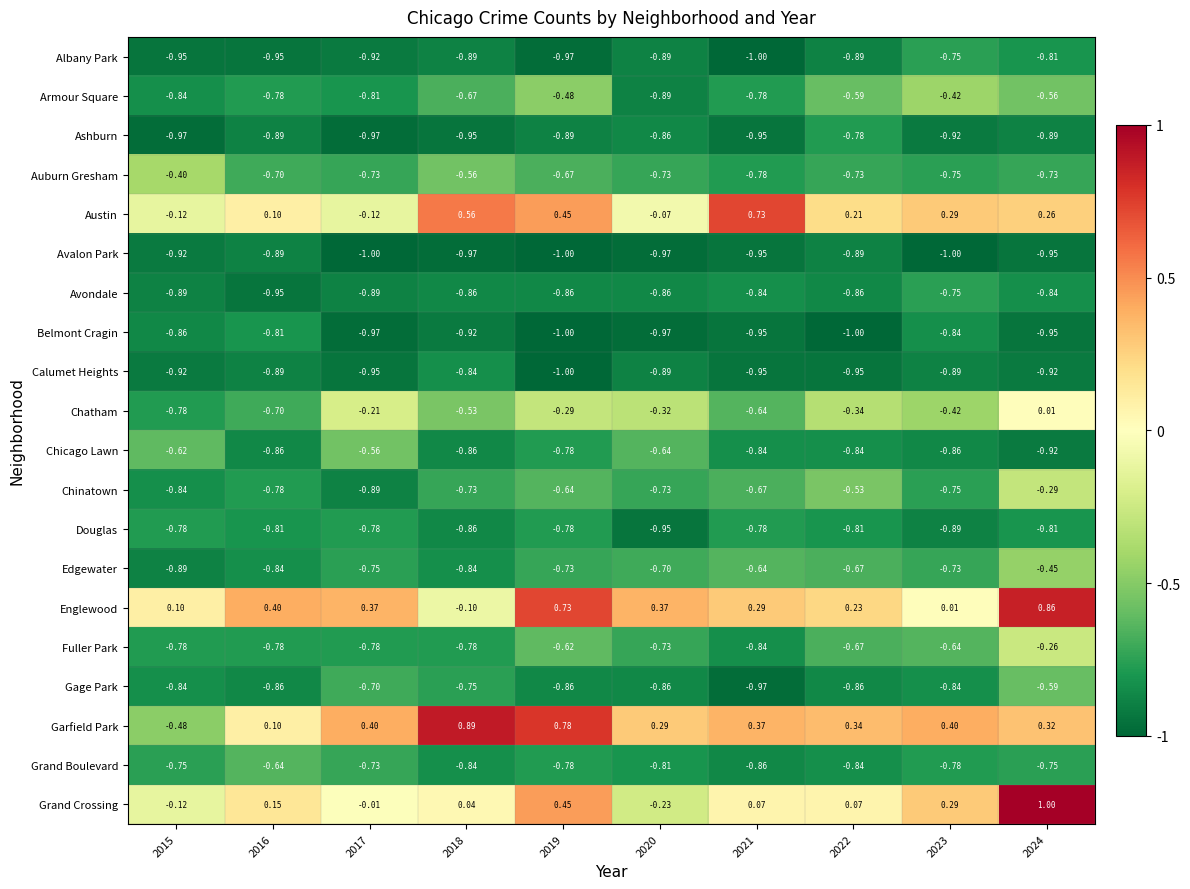

Which series has the largest total across all categories?

Garfield Park